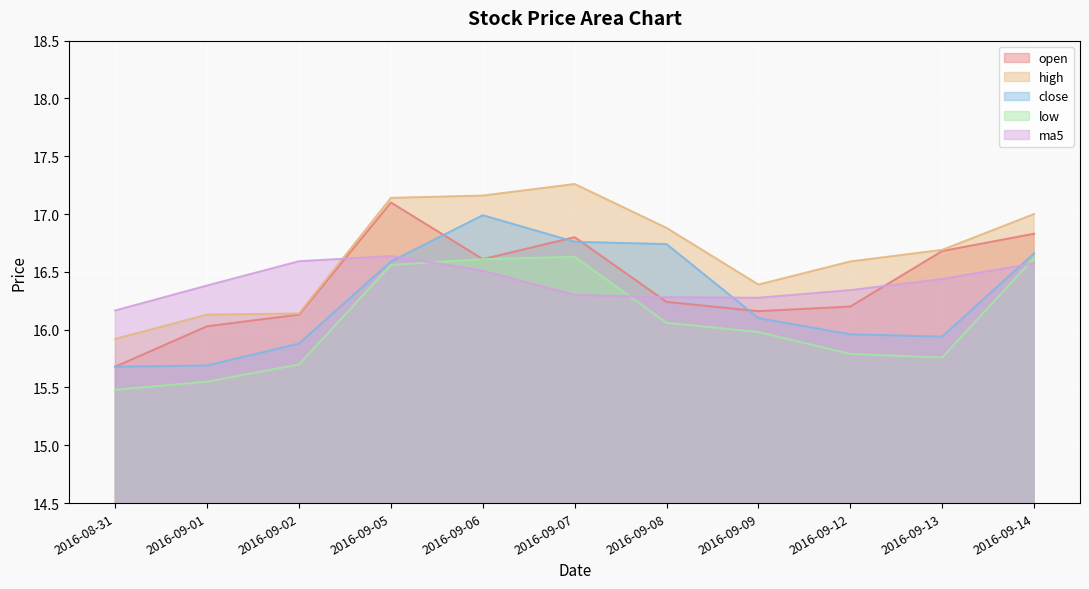

What is the approximate value of low at 2016-09-14?

16.6